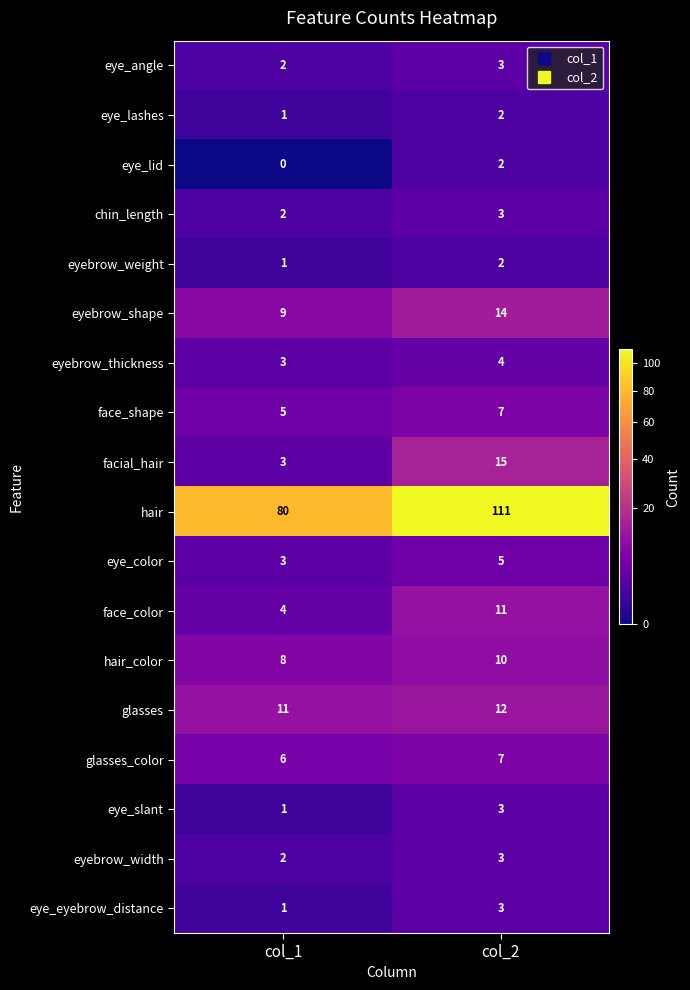

What is the average value of the glasses series?

12